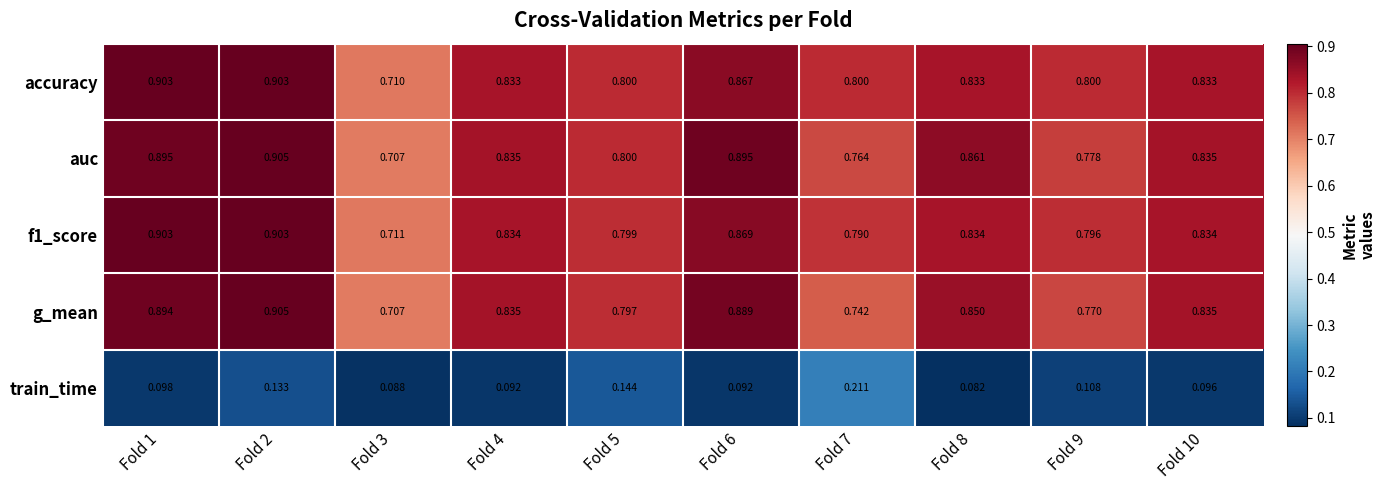

Between Fold 8 and Fold 9, which series saw the biggest shift?

auc